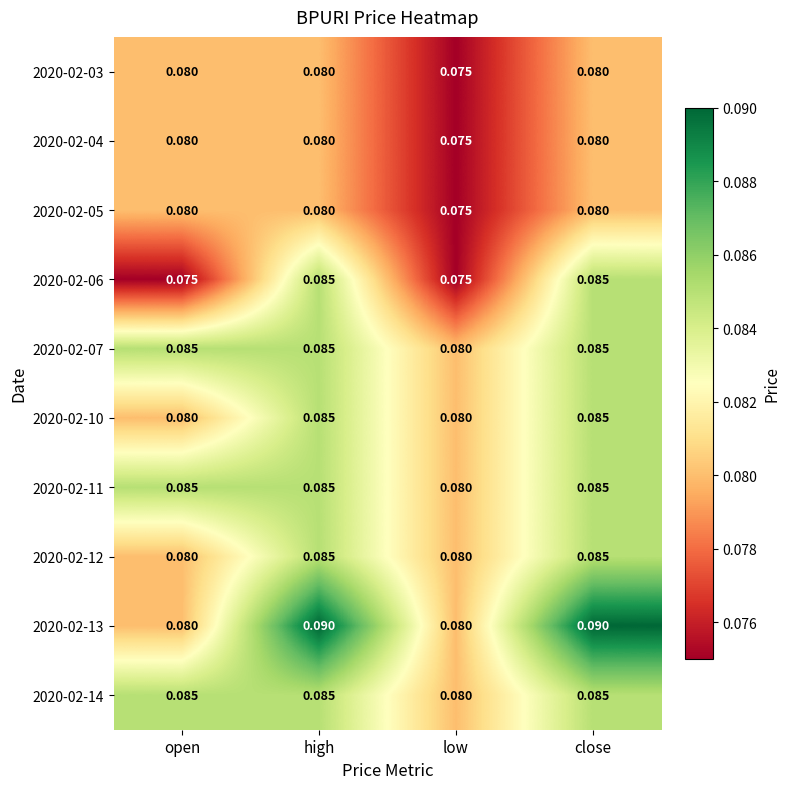

Which series has the largest total across all categories?

2020-02-13